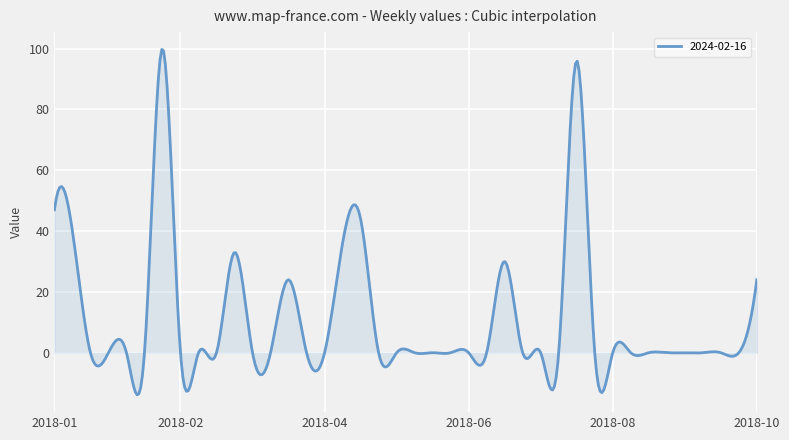

What is the sum of all values?

4519.2